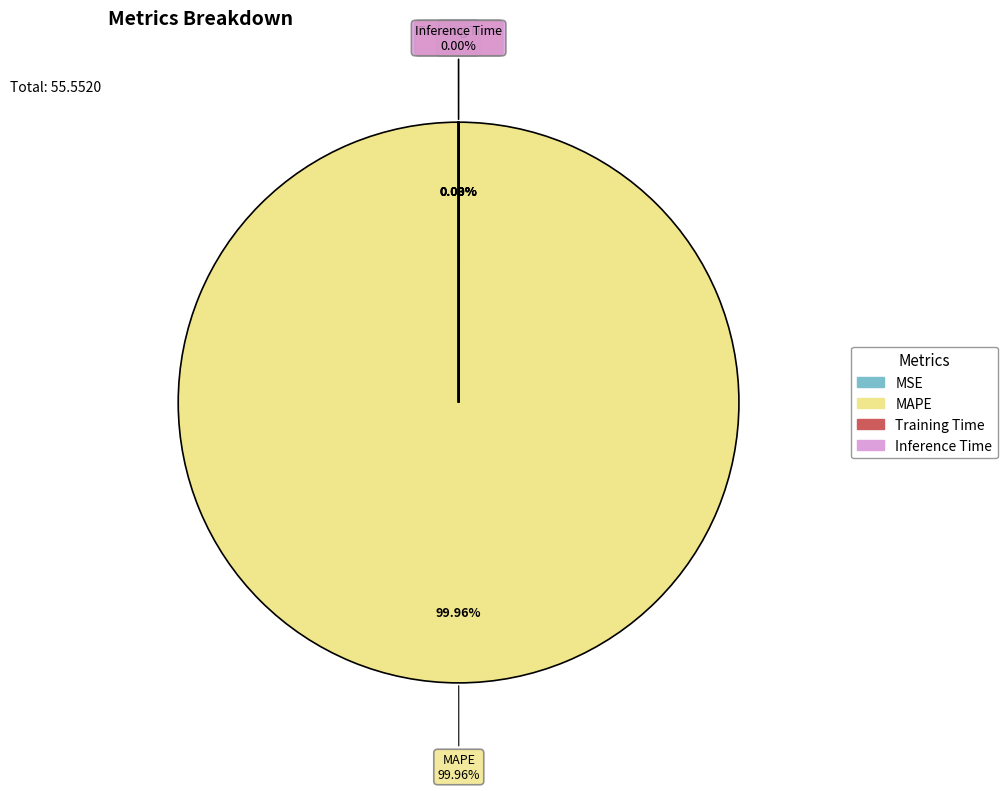

Rank the categories by value from lowest to highest.

Inference Time, Training Time, MSE, MAPE